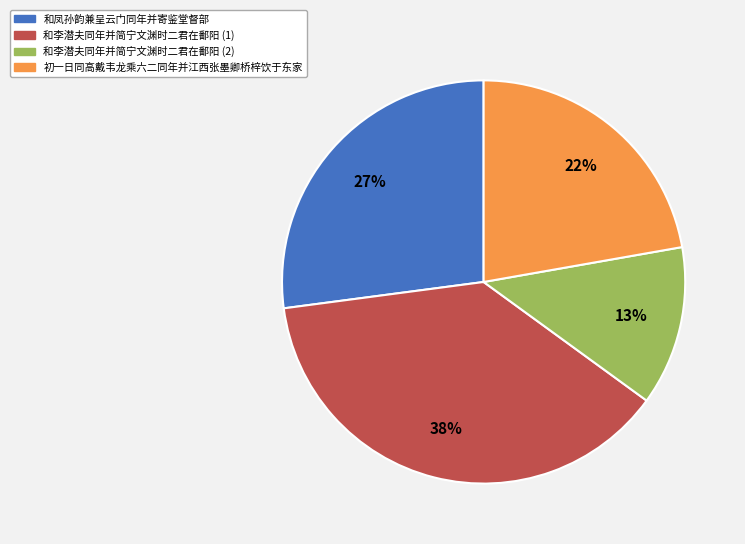

How many segments does this pie chart have?

4